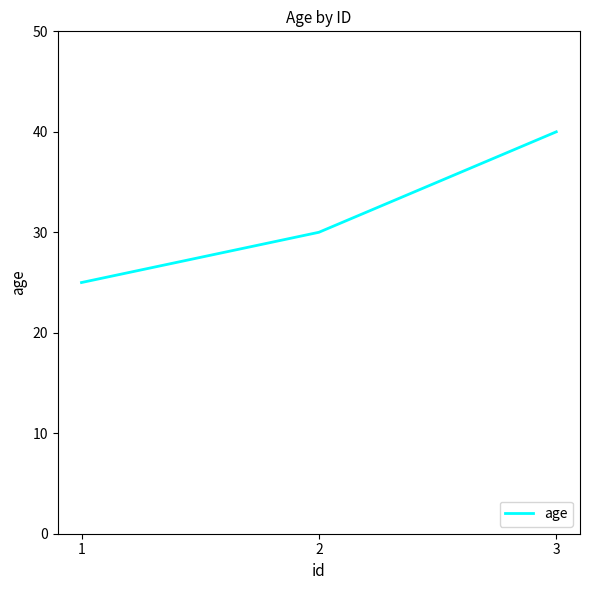

True or false: the data shows 17 at 3.

False